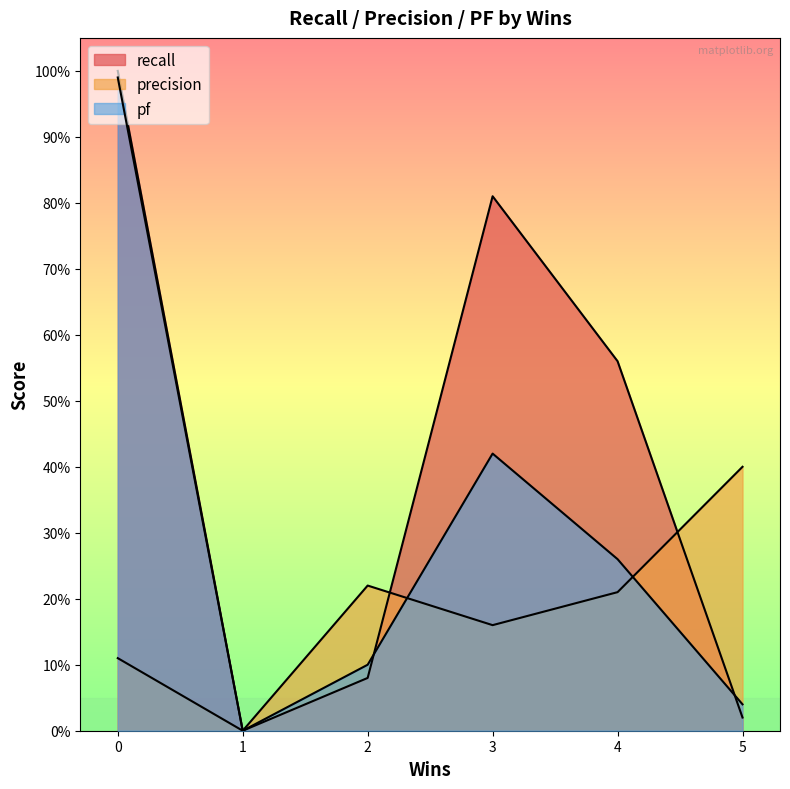

Which series has the largest total across all categories?

recall